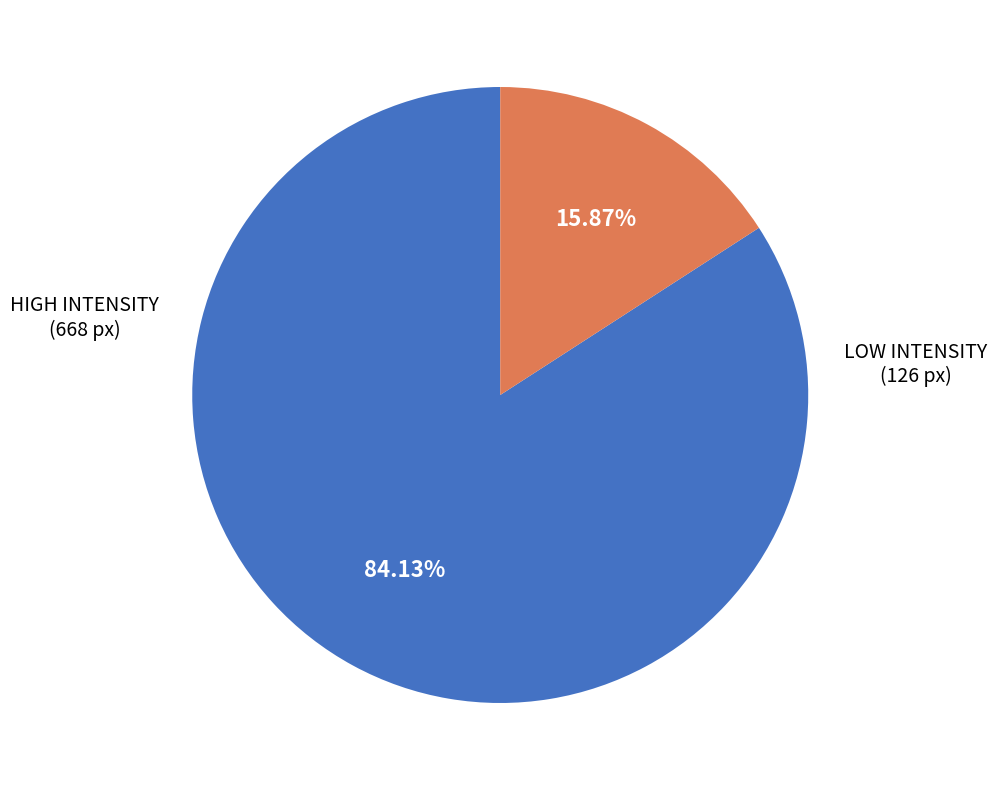

How many segments does this pie chart have?

2